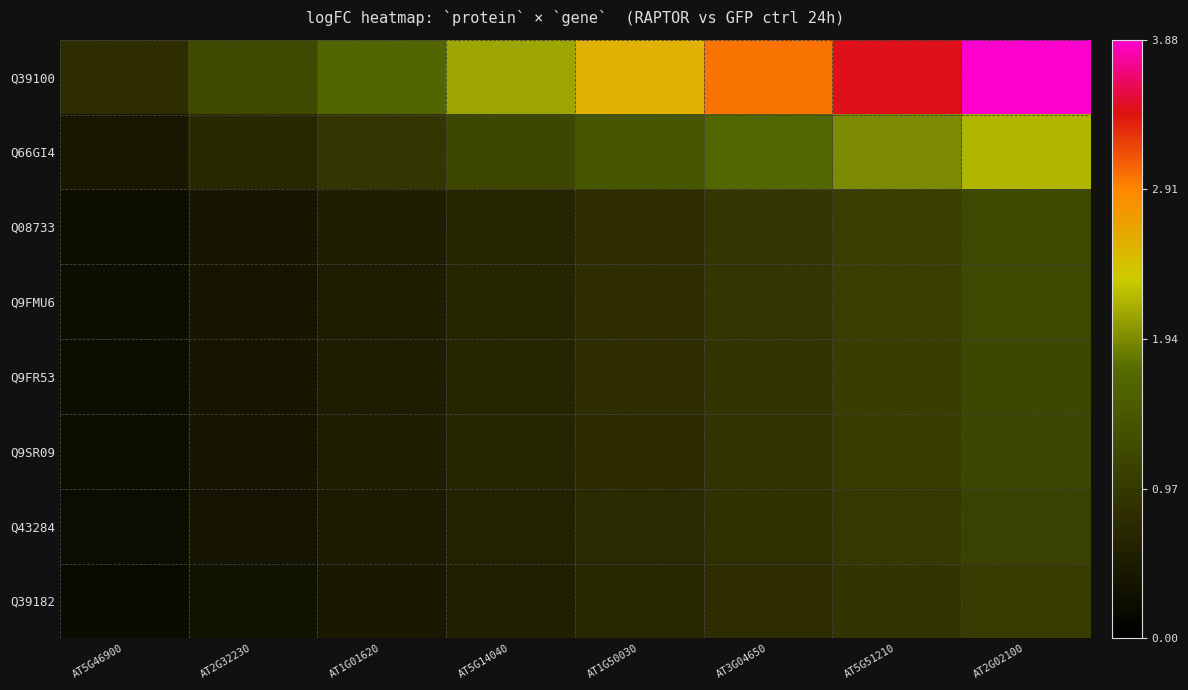

What is the total value across all series at AT1G50030?

8.5